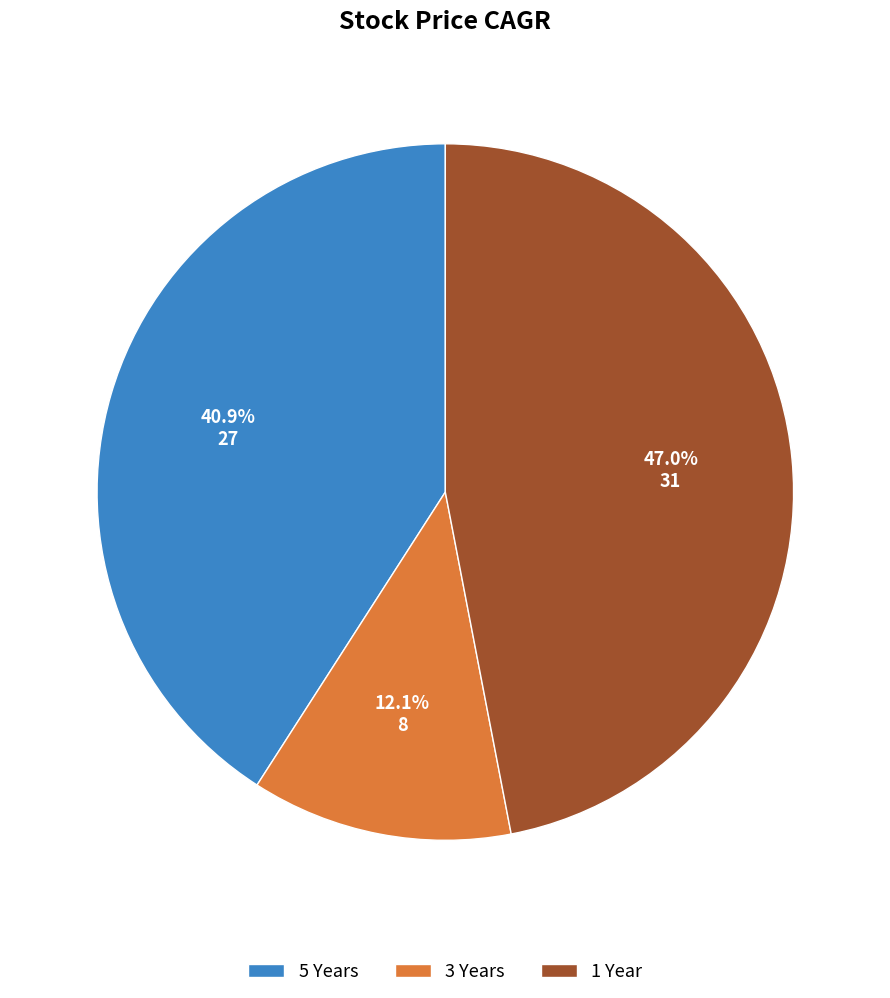

How many segments does this pie chart have?

3